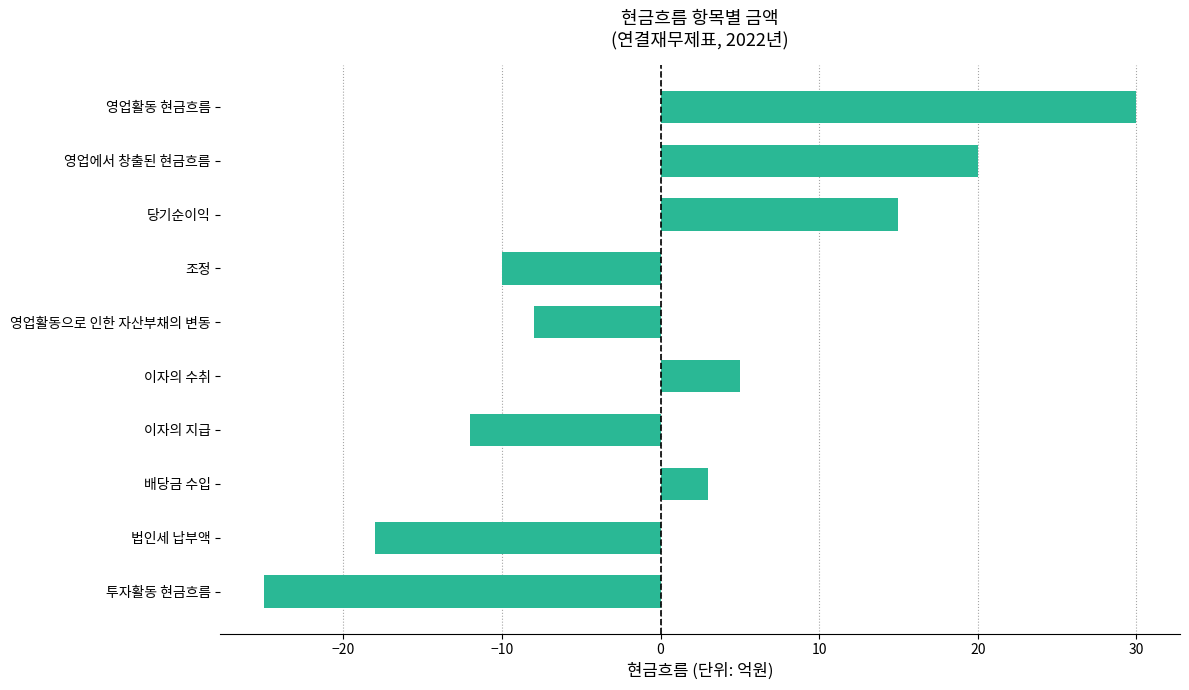

How many values are below 3?

5